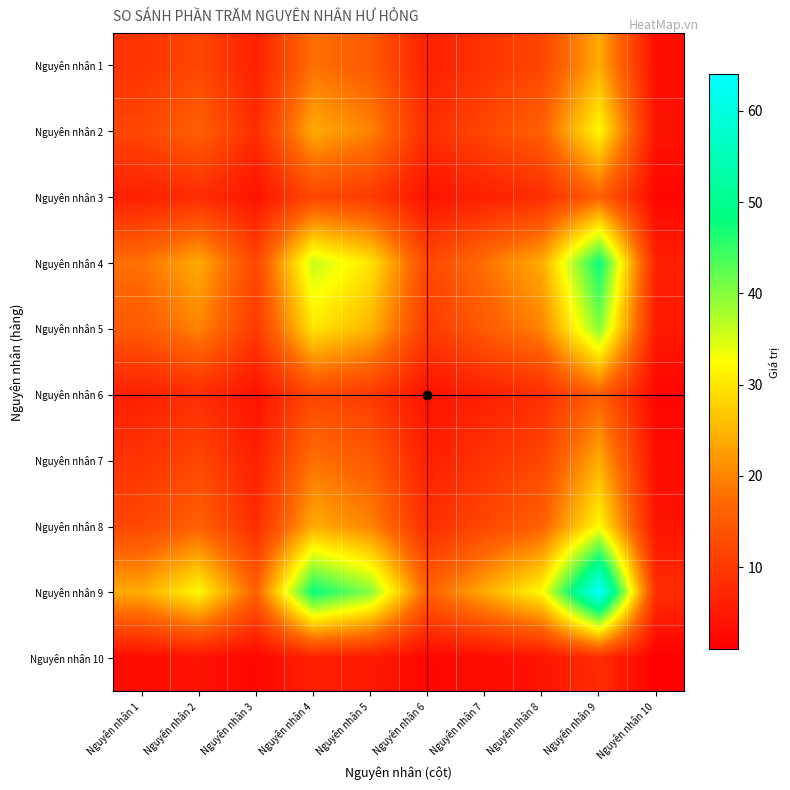

Reading right to left, extract all data points from this chart.

Nguyên nhân 1: Nguyên nhân 10=3	Nguyên nhân 9=24	Nguyên nhân 8=12	Nguyên nhân 7=9	Nguyên nhân 6=6	Nguyên nhân 5=15	Nguyên nhân 4=18	Nguyên nhân 3=6	Nguyên nhân 2=12	Nguyên nhân 1=9
Nguyên nhân 2: Nguyên nhân 10=4	Nguyên nhân 9=32	Nguyên nhân 8=16	Nguyên nhân 7=12	Nguyên nhân 6=8	Nguyên nhân 5=20	Nguyên nhân 4=24	Nguyên nhân 3=8	Nguyên nhân 2=16	Nguyên nhân 1=12
Nguyên nhân 3: Nguyên nhân 10=2	Nguyên nhân 9=16	Nguyên nhân 8=8	Nguyên nhân 7=6	Nguyên nhân 6=4	Nguyên nhân 5=10	Nguyên nhân 4=12	Nguyên nhân 3=4	Nguyên nhân 2=8	Nguyên nhân 1=6
Nguyên nhân 4: Nguyên nhân 10=6	Nguyên nhân 9=48	Nguyên nhân 8=24	Nguyên nhân 7=18	Nguyên nhân 6=12	Nguyên nhân 5=30	Nguyên nhân 4=36	Nguyên nhân 3=12	Nguyên nhân 2=24	Nguyên nhân 1=18
Nguyên nhân 5: Nguyên nhân 10=5	Nguyên nhân 9=40	Nguyên nhân 8=20	Nguyên nhân 7=15	Nguyên nhân 6=10	Nguyên nhân 5=25	Nguyên nhân 4=30	Nguyên nhân 3=10	Nguyên nhân 2=20	Nguyên nhân 1=15
Nguyên nhân 6: Nguyên nhân 10=2	Nguyên nhân 9=16	Nguyên nhân 8=8	Nguyên nhân 7=6	Nguyên nhân 6=4	Nguyên nhân 5=10	Nguyên nhân 4=12	Nguyên nhân 3=4	Nguyên nhân 2=8	Nguyên nhân 1=6
Nguyên nhân 7: Nguyên nhân 10=3	Nguyên nhân 9=24	Nguyên nhân 8=12	Nguyên nhân 7=9	Nguyên nhân 6=6	Nguyên nhân 5=15	Nguyên nhân 4=18	Nguyên nhân 3=6	Nguyên nhân 2=12	Nguyên nhân 1=9
Nguyên nhân 8: Nguyên nhân 10=4	Nguyên nhân 9=32	Nguyên nhân 8=16	Nguyên nhân 7=12	Nguyên nhân 6=8	Nguyên nhân 5=20	Nguyên nhân 4=24	Nguyên nhân 3=8	Nguyên nhân 2=16	Nguyên nhân 1=12
Nguyên nhân 9: Nguyên nhân 10=8	Nguyên nhân 9=64	Nguyên nhân 8=32	Nguyên nhân 7=24	Nguyên nhân 6=16	Nguyên nhân 5=40	Nguyên nhân 4=48	Nguyên nhân 3=16	Nguyên nhân 2=32	Nguyên nhân 1=24
Nguyên nhân 10: Nguyên nhân 10=1	Nguyên nhân 9=8	Nguyên nhân 8=4	Nguyên nhân 7=3	Nguyên nhân 6=2	Nguyên nhân 5=5	Nguyên nhân 4=6	Nguyên nhân 3=2	Nguyên nhân 2=4	Nguyên nhân 1=3